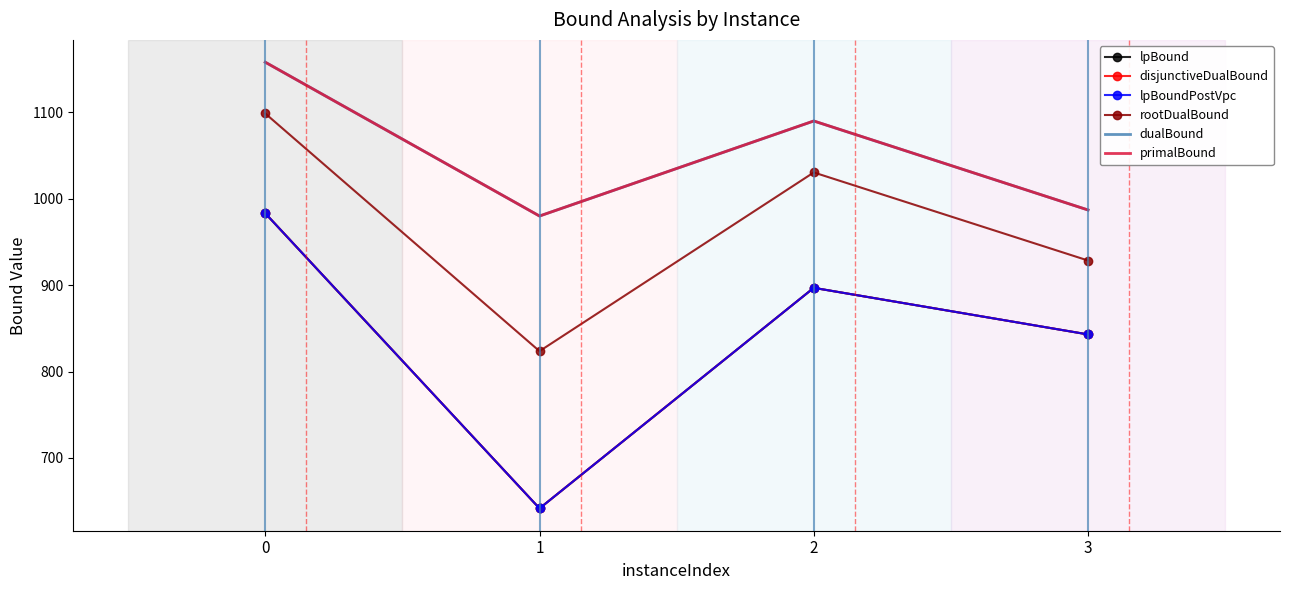

How many categories are shown in the chart?

4